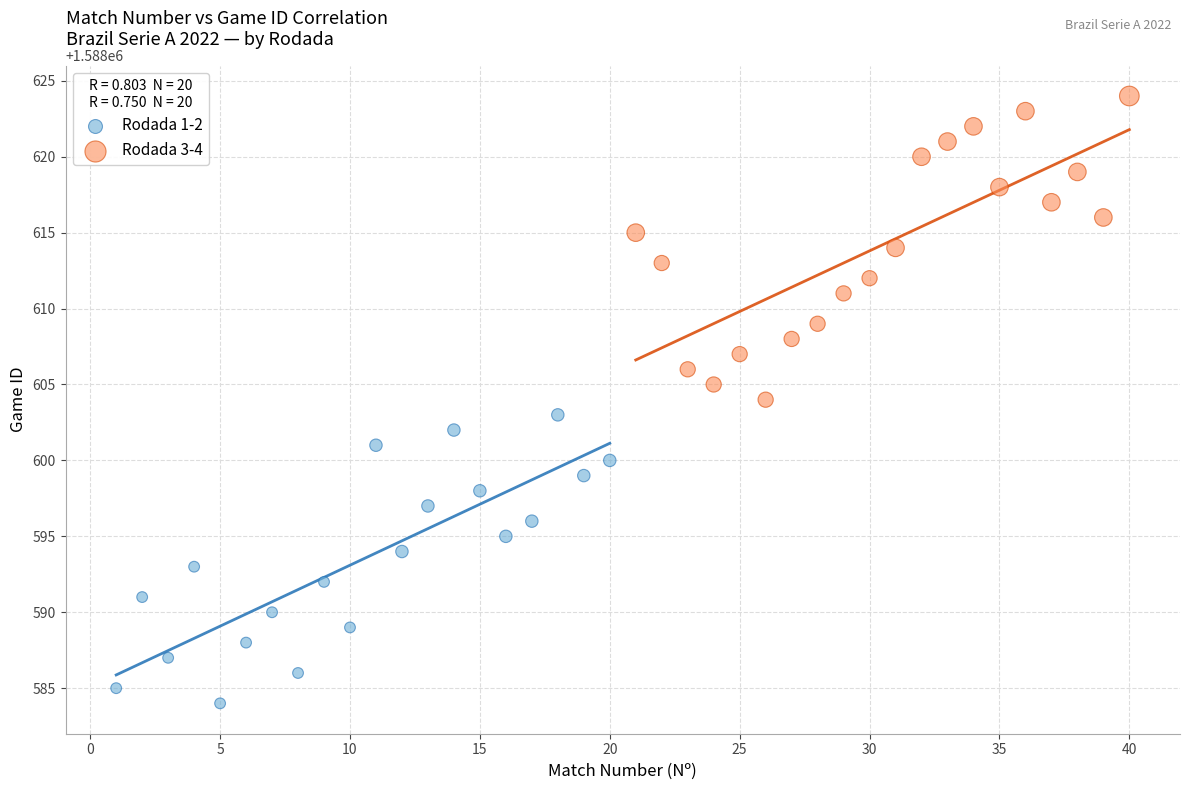

Which series contains the highest Y value?

Rodada 3-4